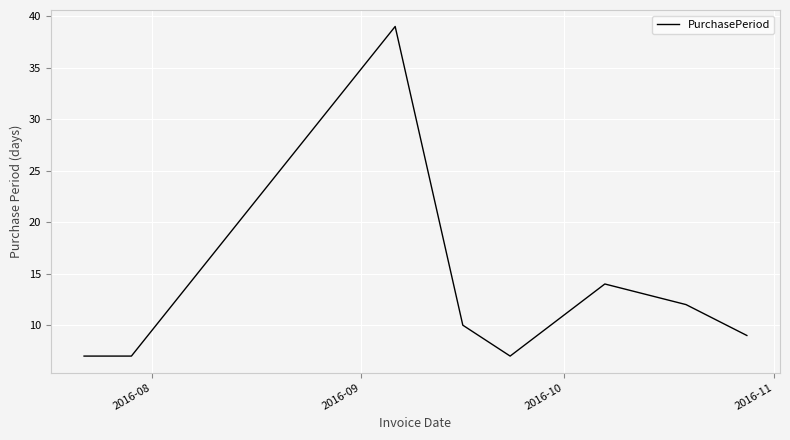

How many interior local peaks (higher than both neighbors) does the data have?

2